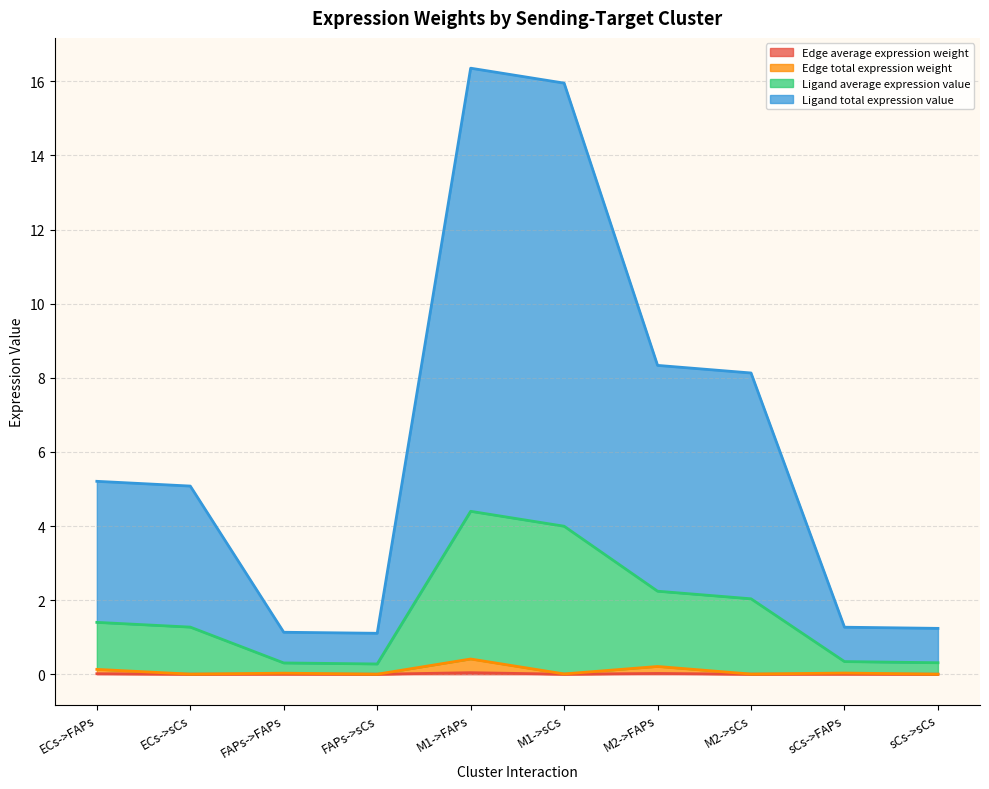

What are all the series names shown in the legend?

Edge average expression weight, Edge total expression weight, Ligand average expression value, Ligand total expression value